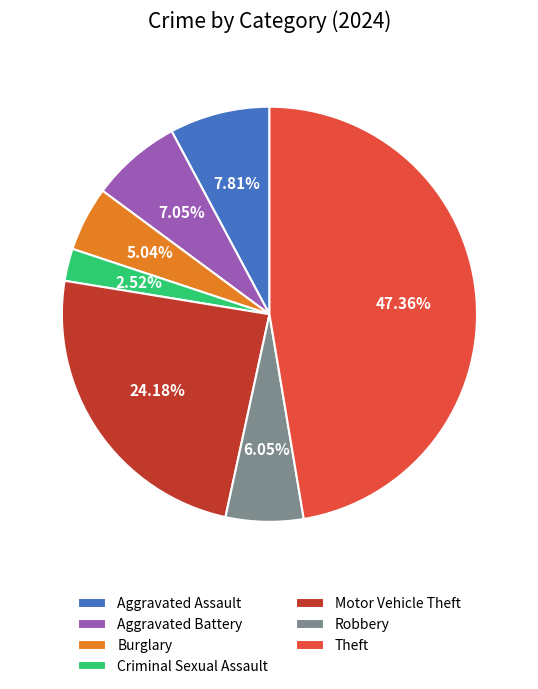

How many slices are in this pie chart?

7